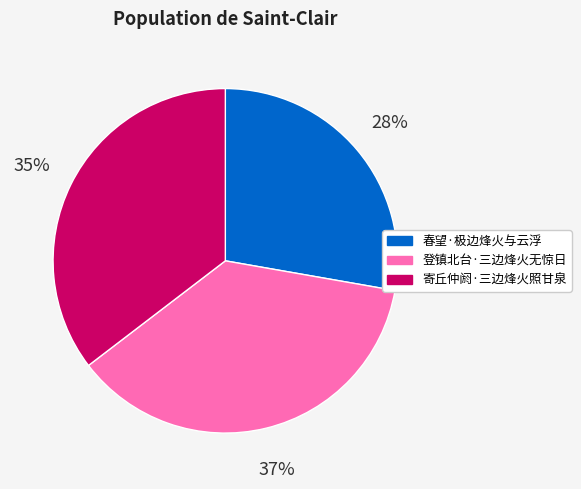

What is the largest slice in the pie chart?

登镇北台·三边烽火无惊日